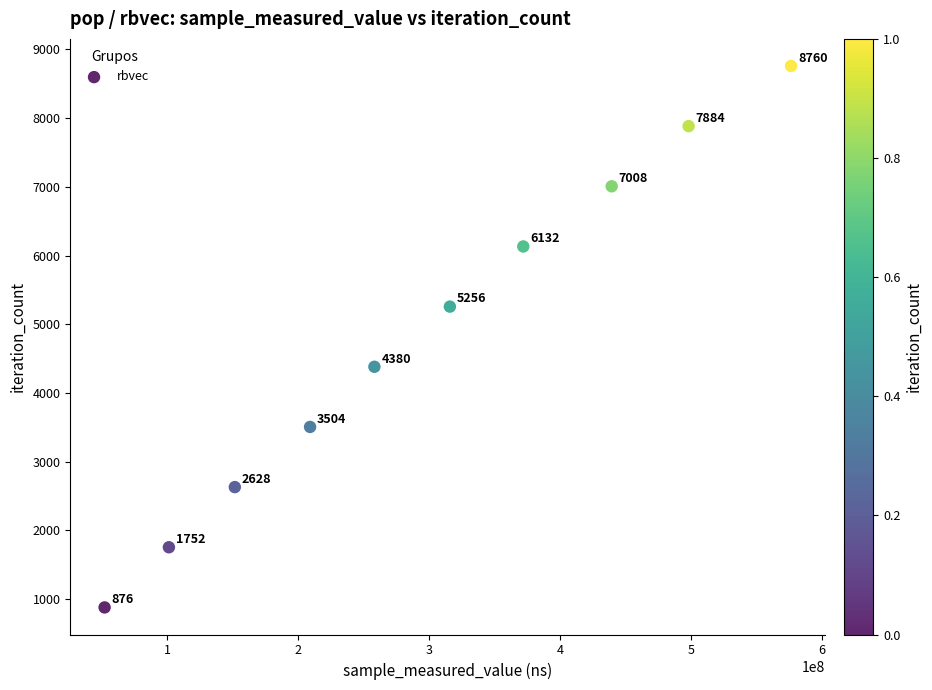

What Y value in the scatter plot is closest to 4818?

4380